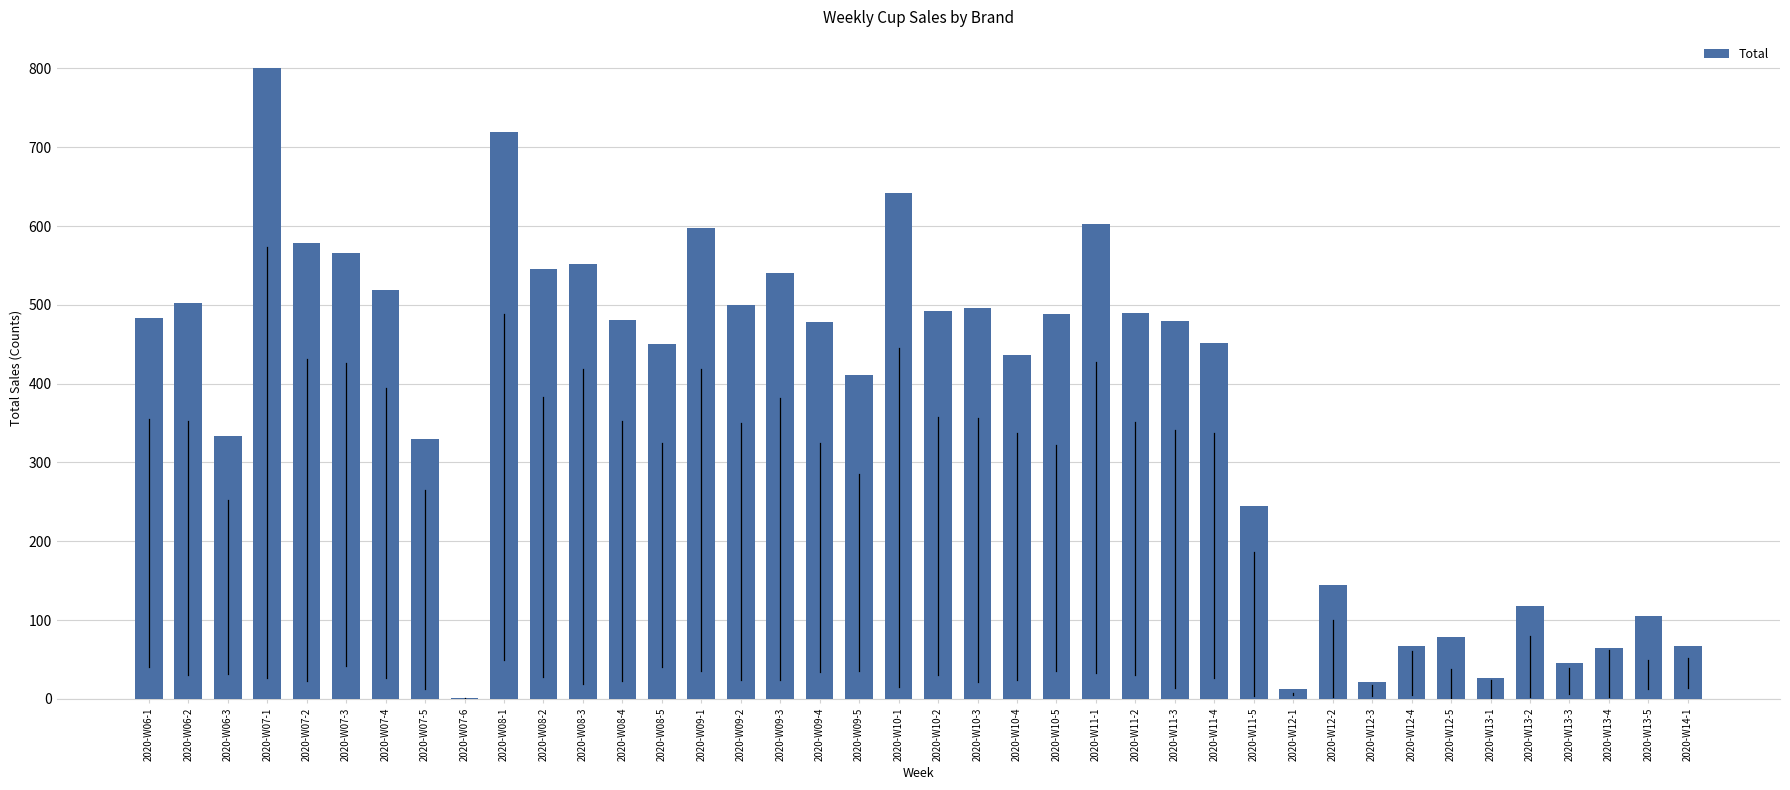

What is the average value?

374